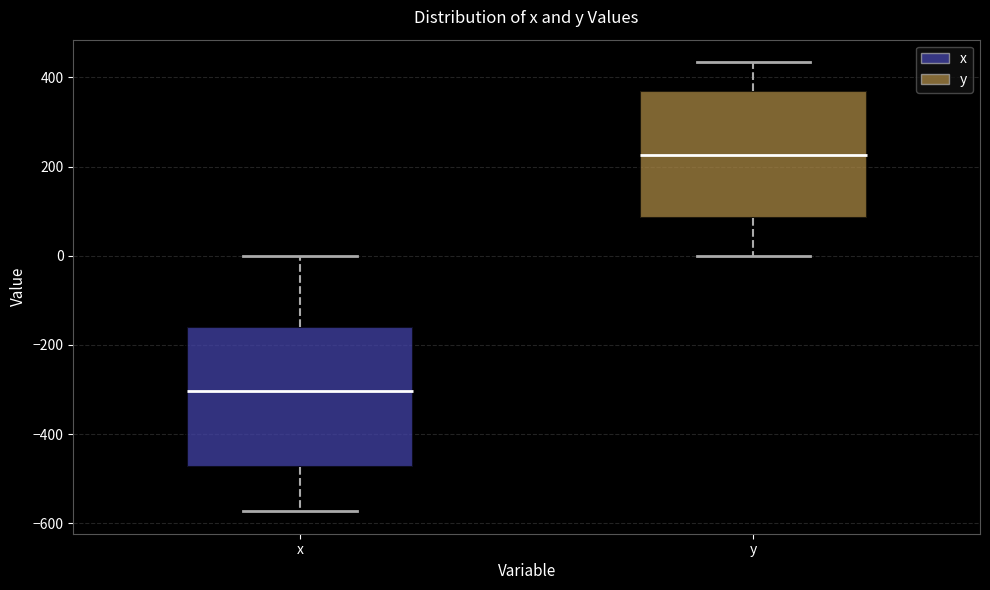

Which box has the highest median line?

y